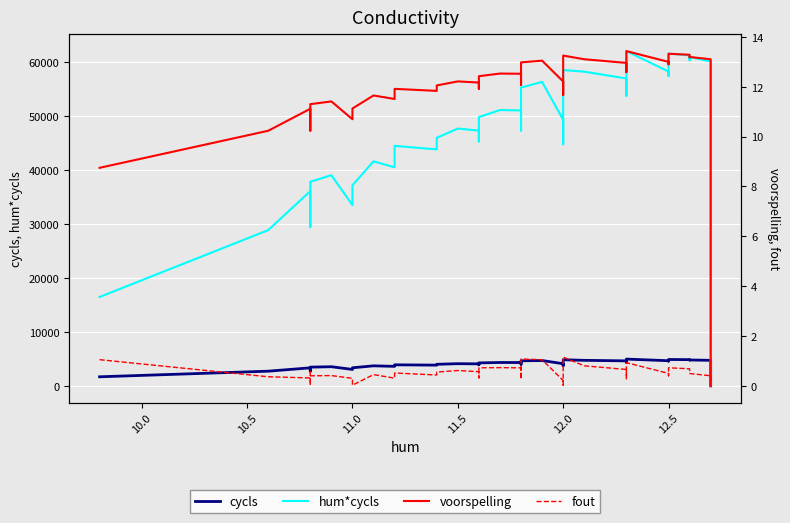

True or false: hum*cycls and fout cross at least once.

False